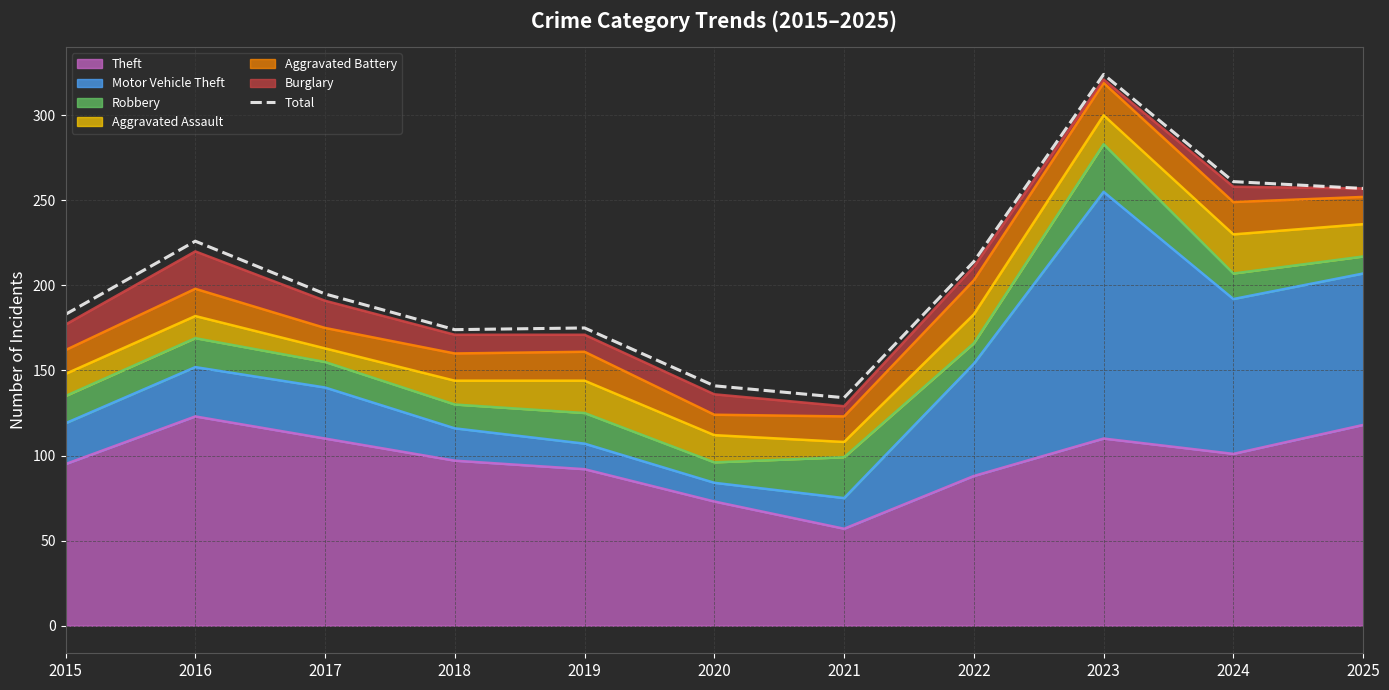

How many values are below 195?

5